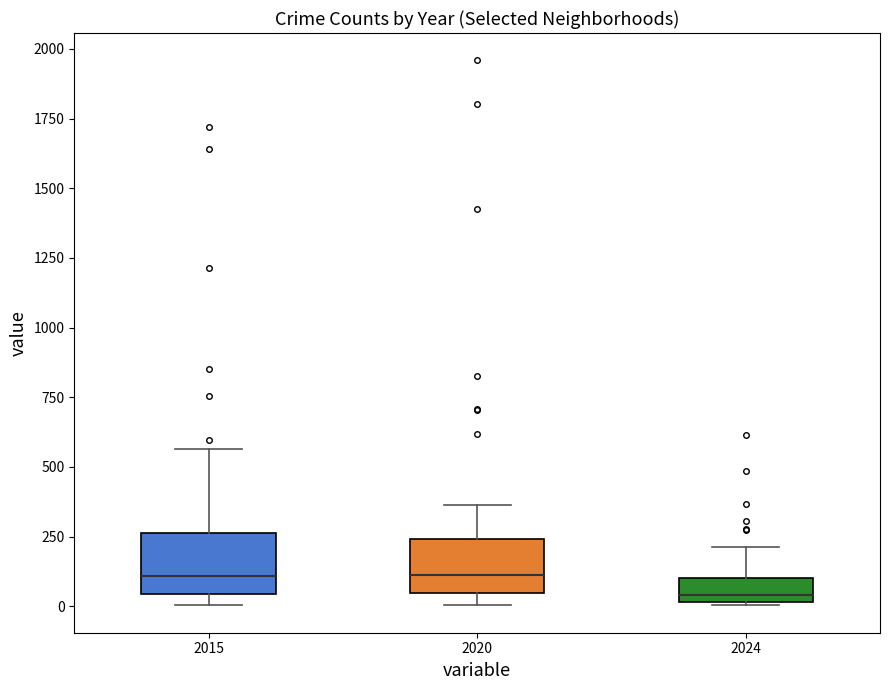

Where is the upper edge of the box at x = 2015 on the y-axis? The values are not printed on the chart, so give them approximately, as read against the axis.

250